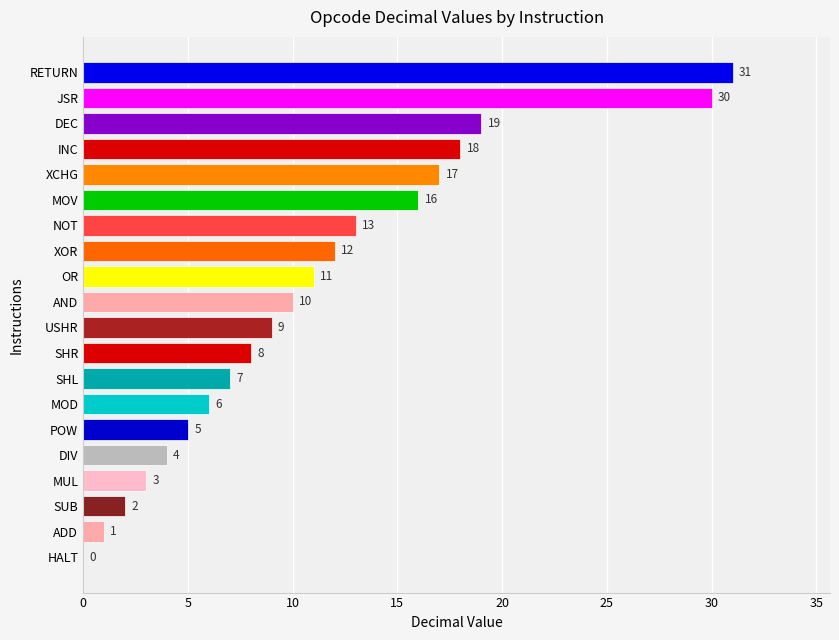

How many series are shown in this chart?

1